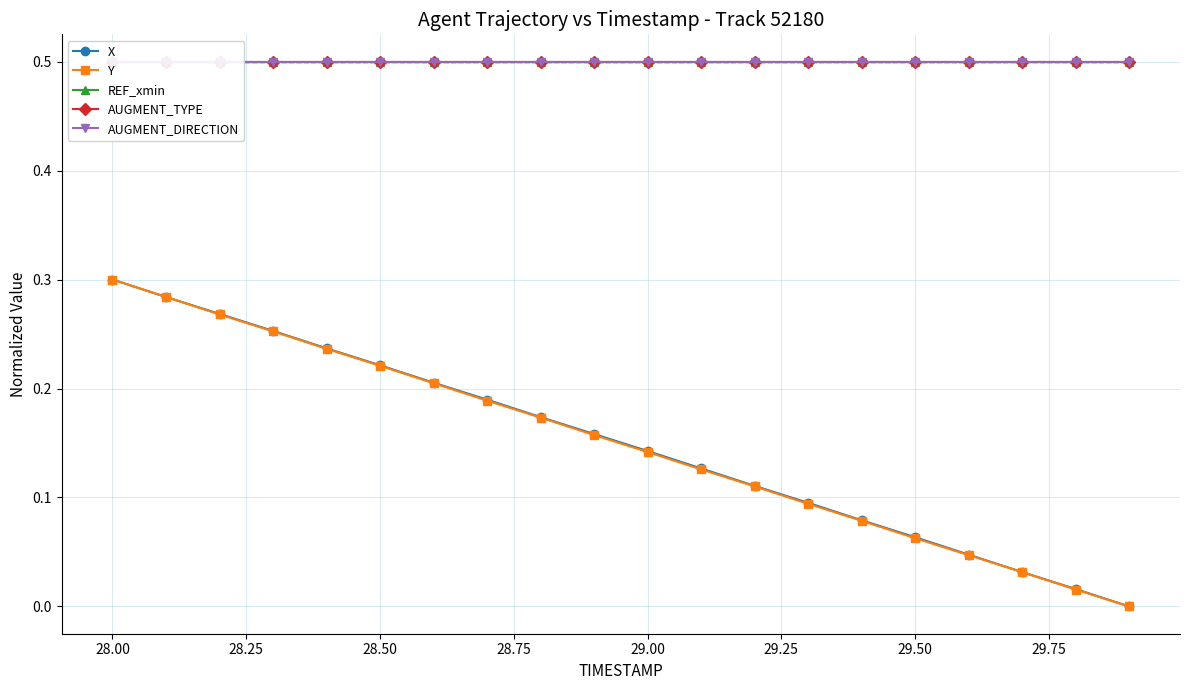

What is the approximate value of AUGMENT_TYPE at 29.50?

0.5